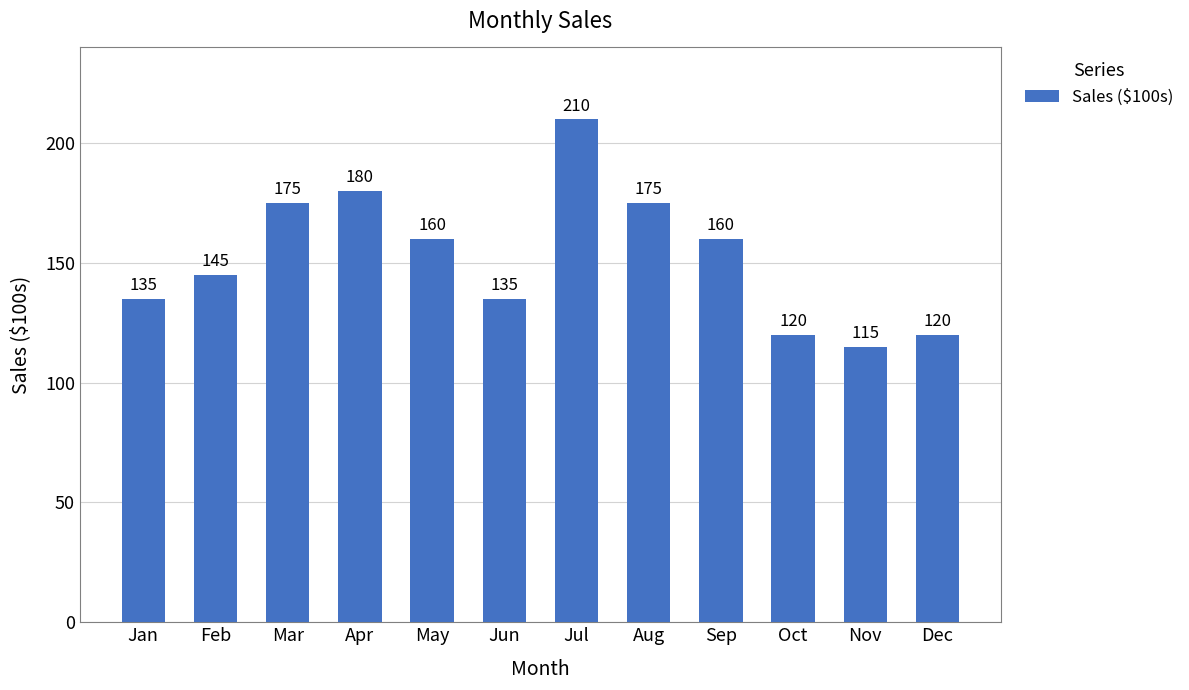

Reading left to right, extract all data points from this chart.

135	145	175	180	160	135	210	175	160	120	115	120